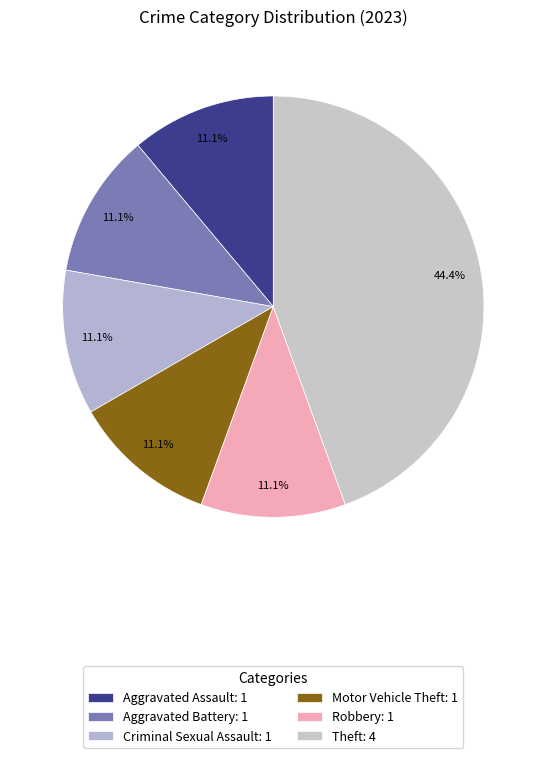

To the nearest percent, what portion does Aggravated Assault represent?

11%